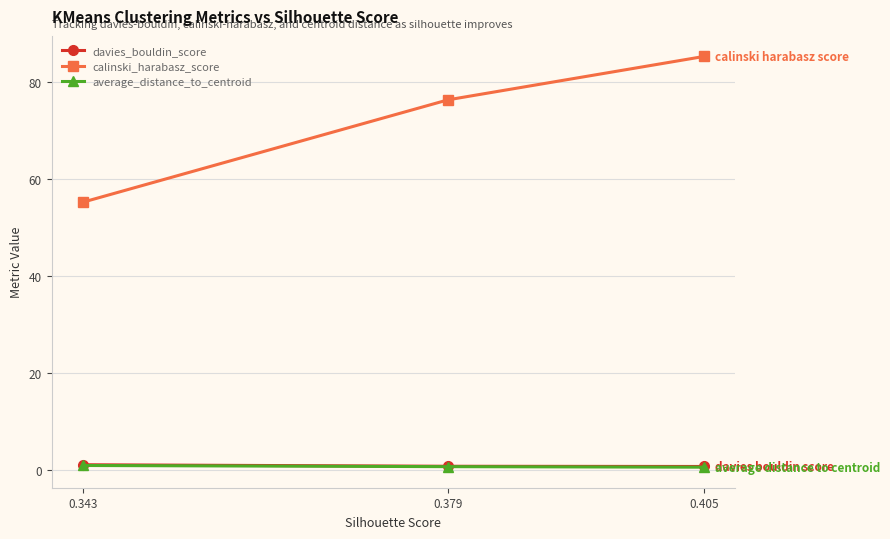

At which category is the sum across all series the highest?

0.405